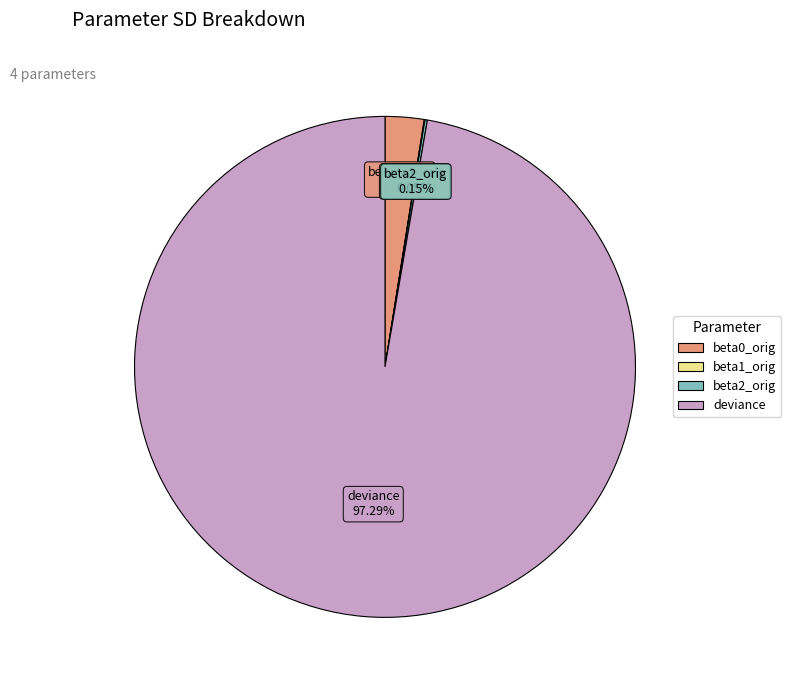

To the nearest percent, what is the difference between the largest and smallest slice percentages?

97%